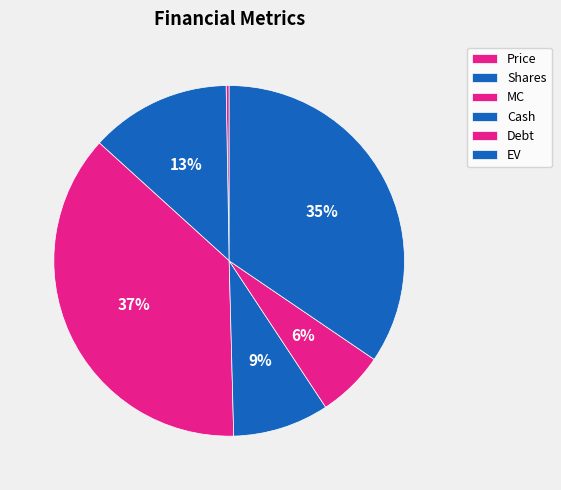

Is the sum of Debt and MC greater than half?

No